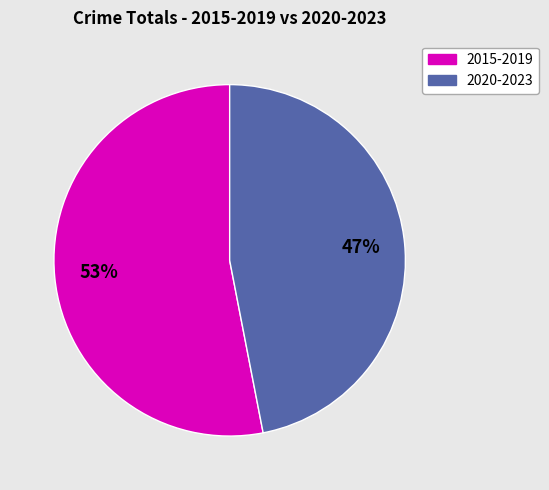

To the nearest percent, what is the difference between the largest and smallest slice percentages?

6%